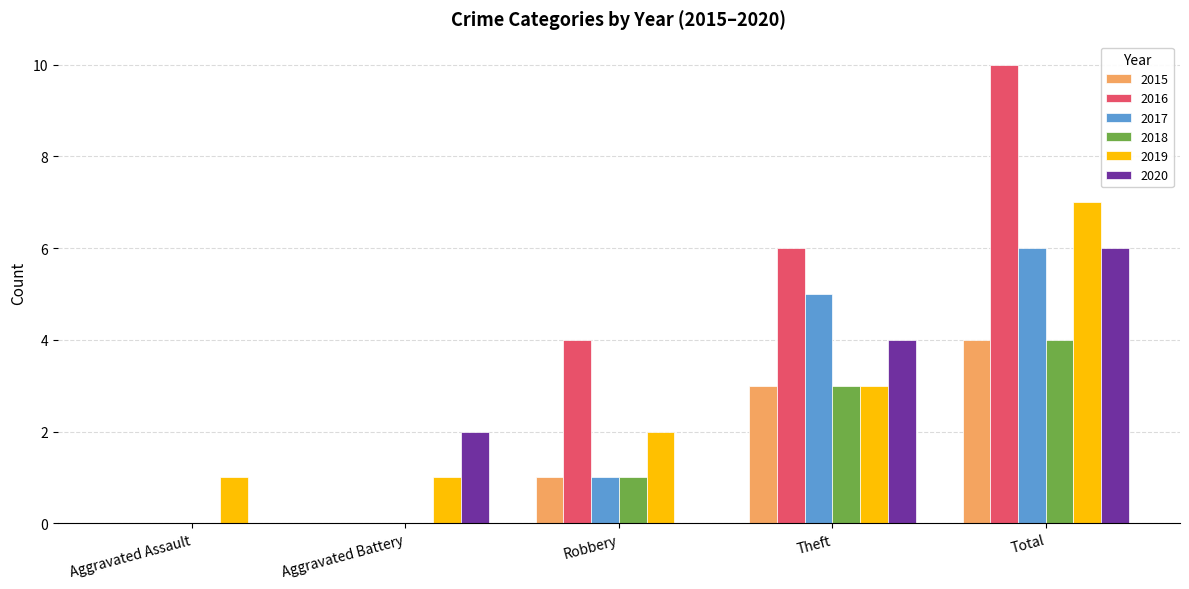

What is the average value of the 2016 series?

4